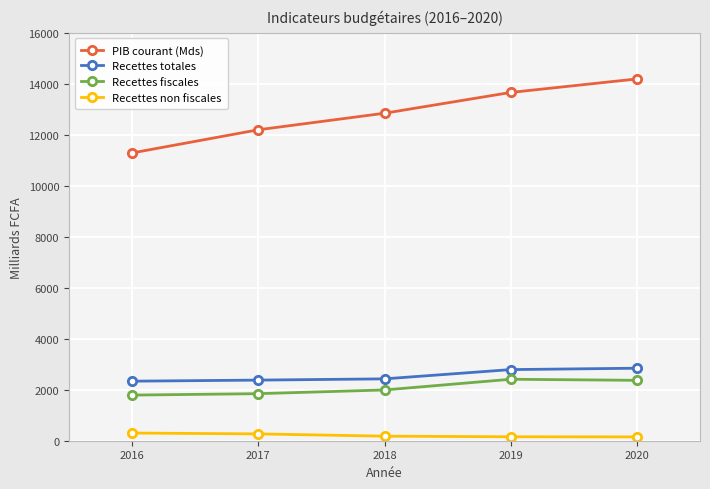

At which category does the chart reach its peak across all series?

2020